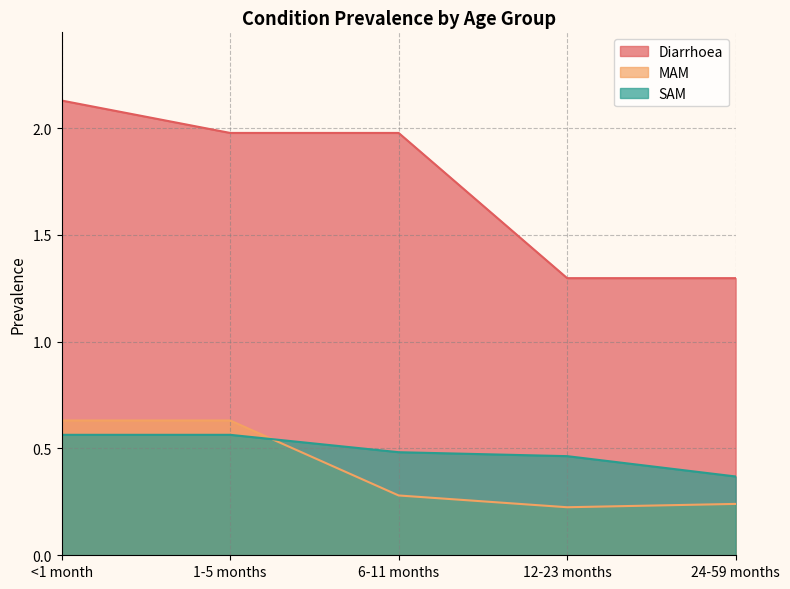

What is the difference between the maximum and second lowest values in the SAM series?

0.1